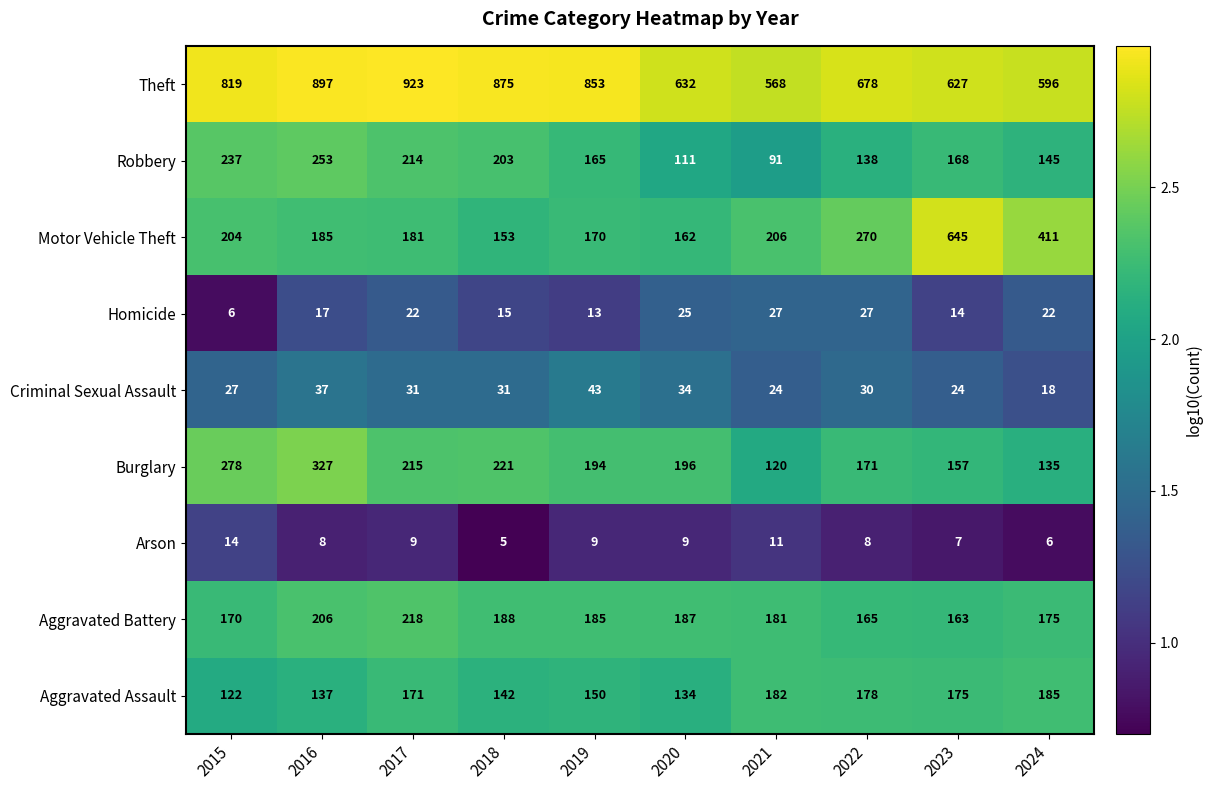

True or false: Burglary has a value of 221 at 2018.

True